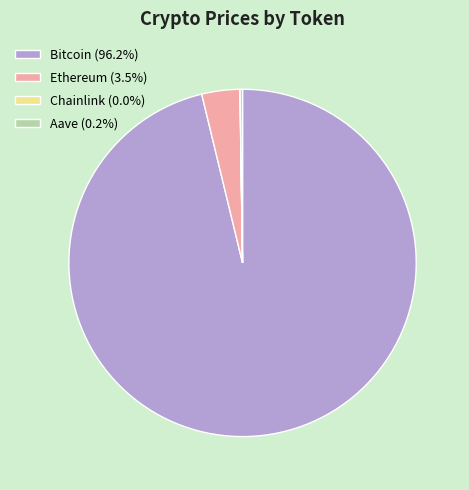

Does any single category account for the majority?

Yes